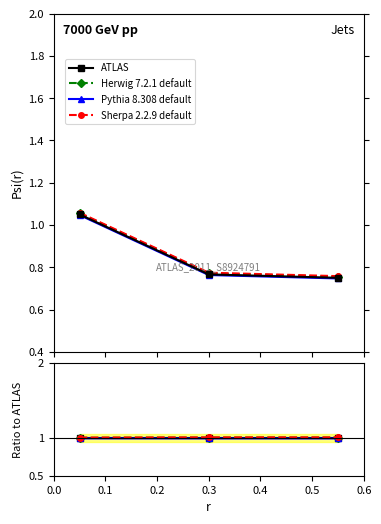

Is it true that Pythia 8.308 default equals 1.6 at 0.2?

False